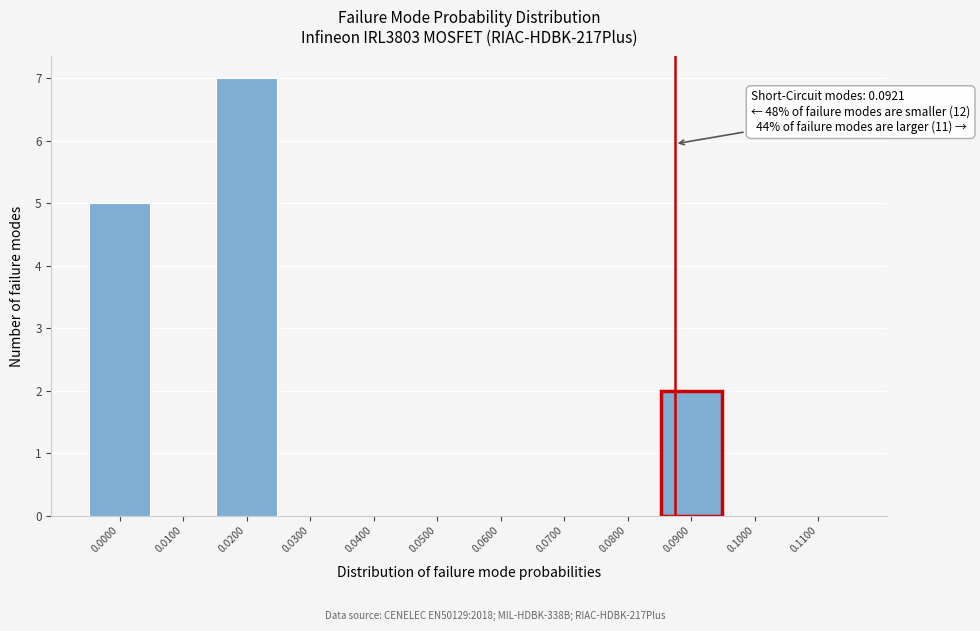

Reading left to right, list all the values displayed in this chart.

0.0000=5	0.0100=0	0.0200=7	0.0300=0	0.0400=0	0.0500=0	0.0600=0	0.0700=0	0.0800=0	0.0900=2	0.1000=0	0.1100=0